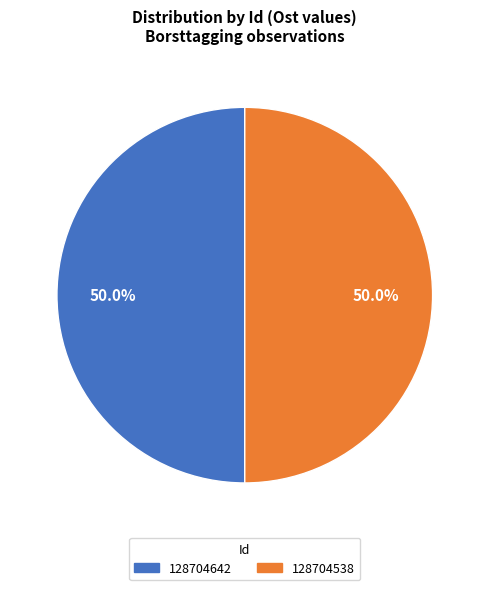

To the nearest percent, what is the combined percentage of 128704538 and 128704642?

100%